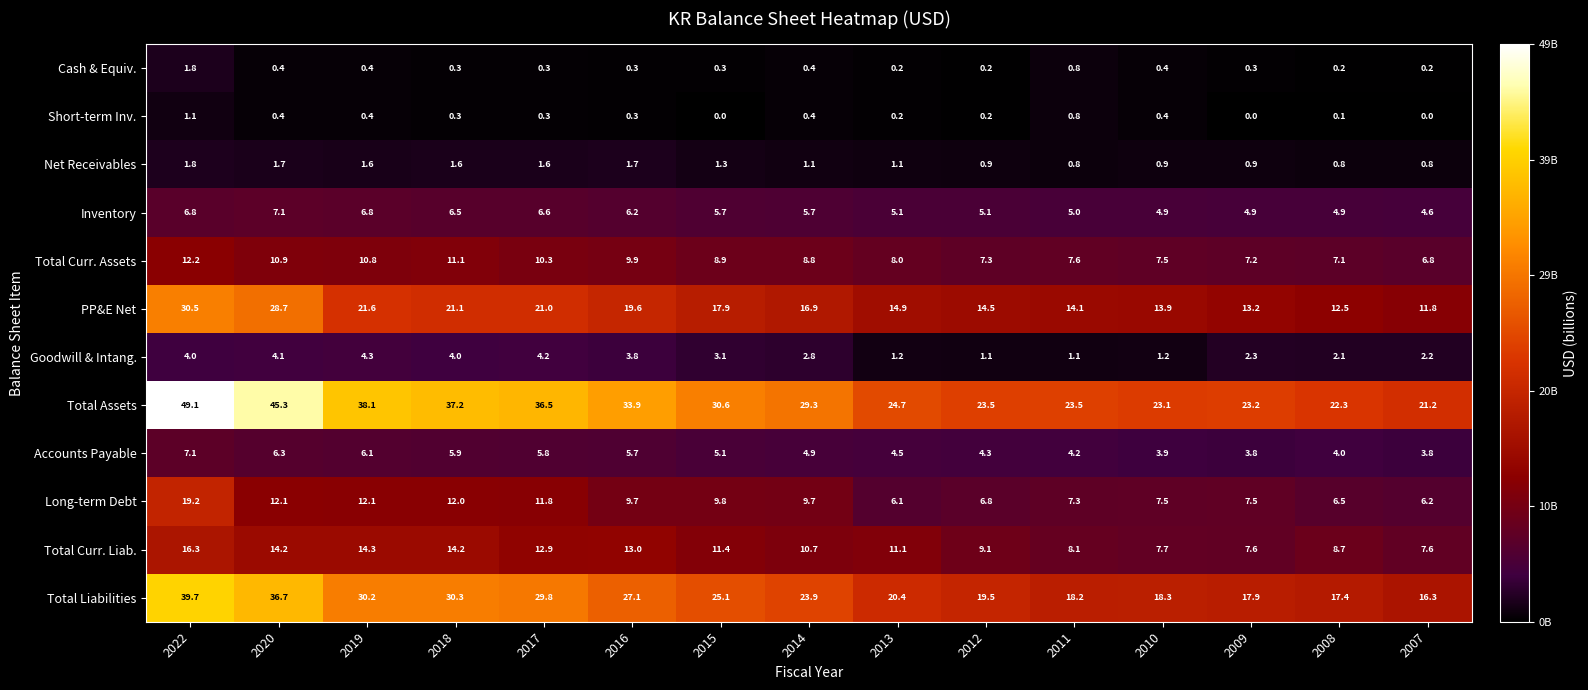

Between 2018 and 2014, which series saw the biggest shift?

Total Assets